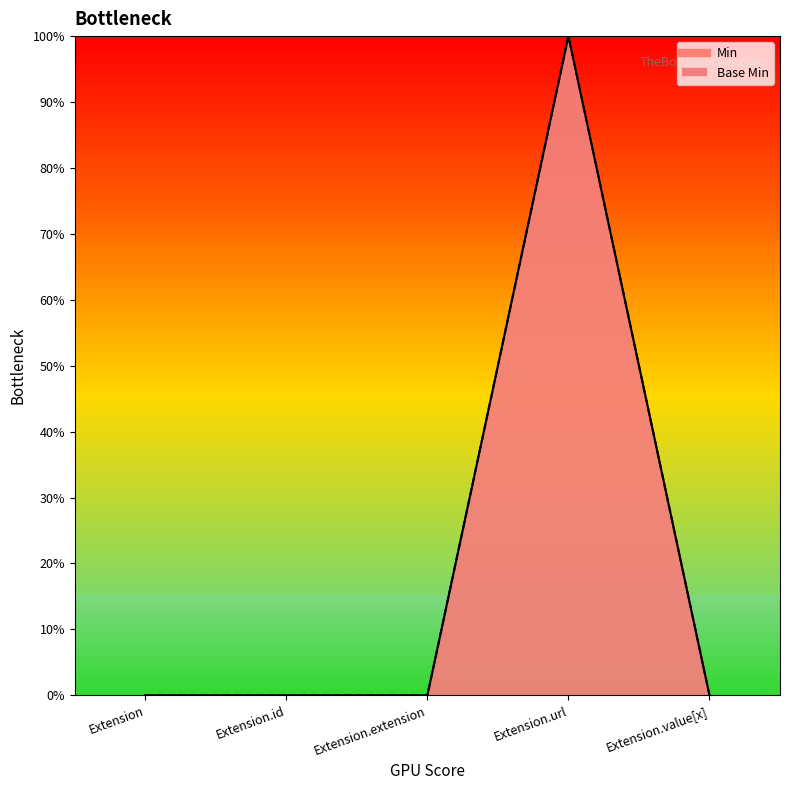

Which series has the largest total across all categories?

Min